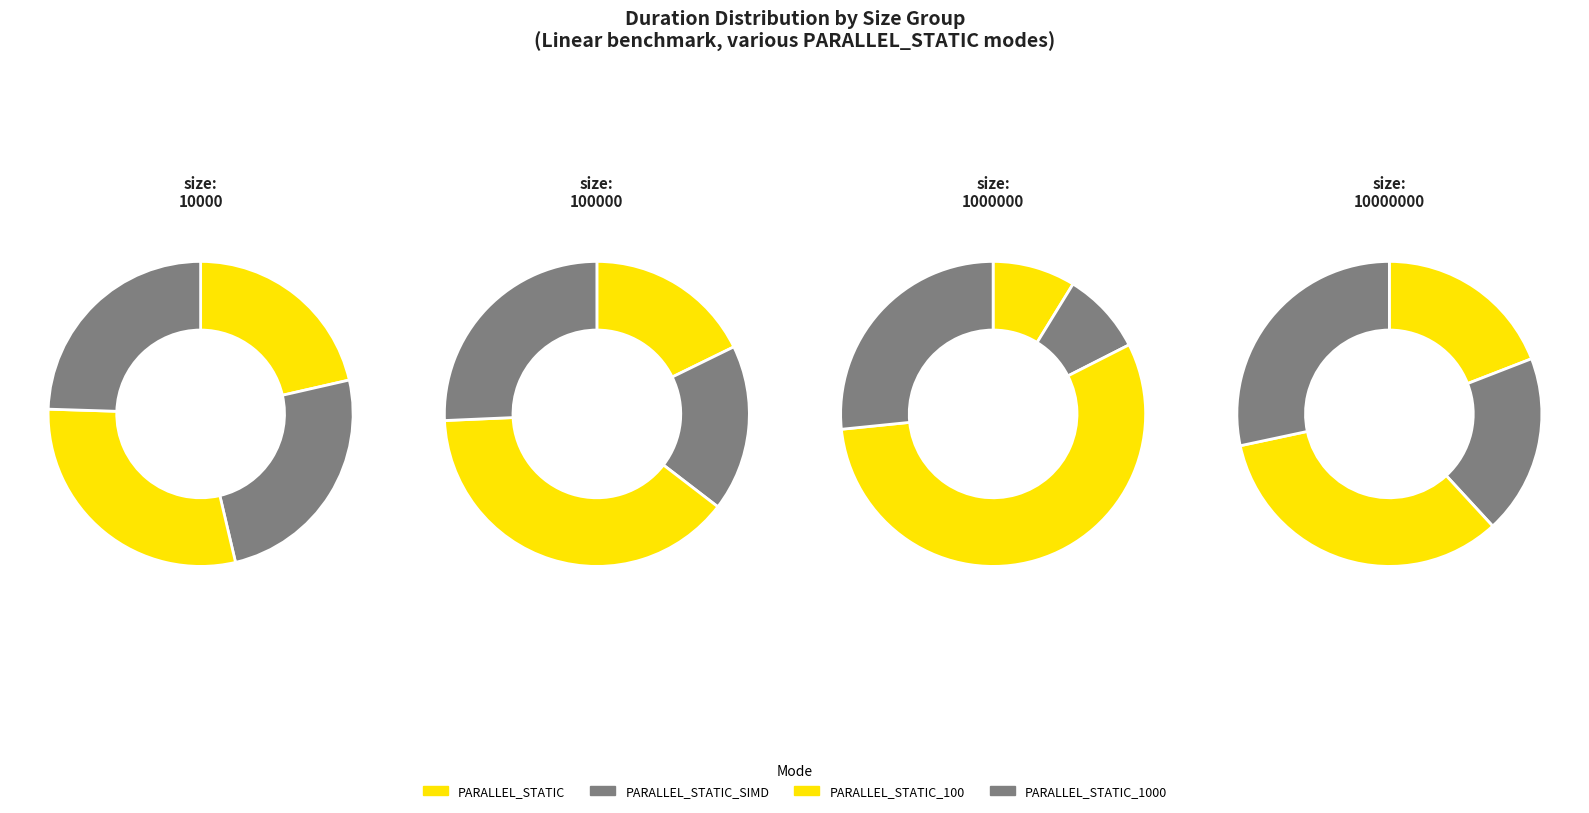

The size:10000000_ slice represents 79% of the pie. True or false?

False